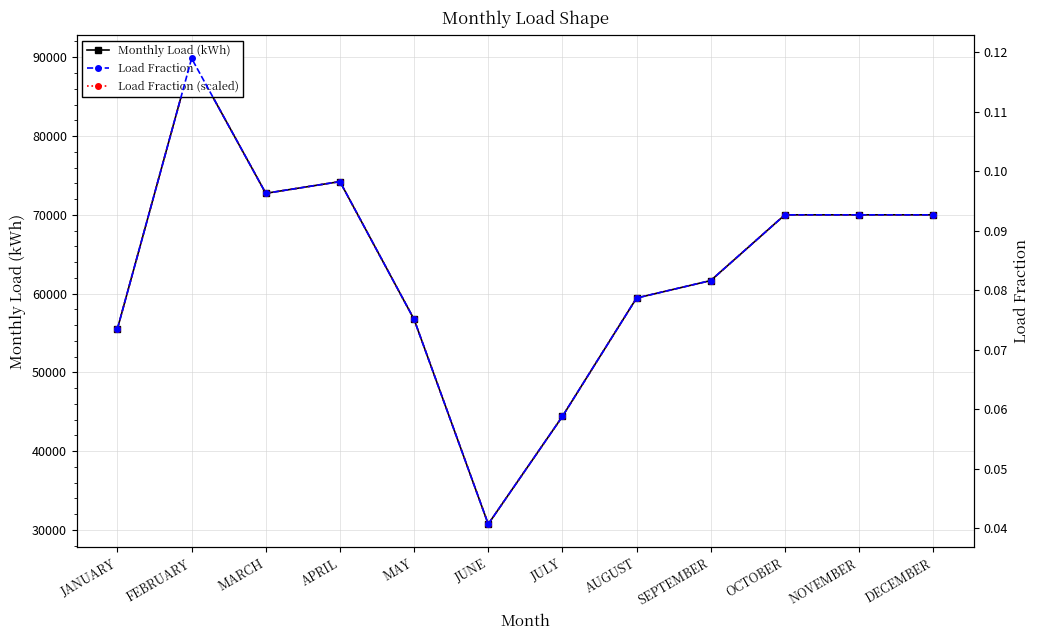

What is the approximate value of Monthly Load (kWh) at OCTOBER?

70000.0